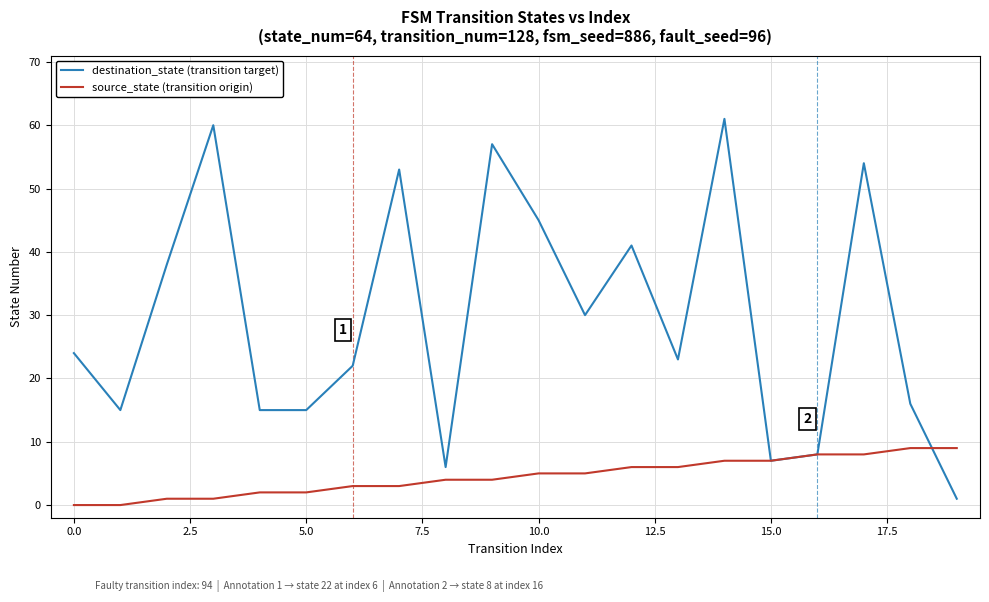

Which series ends up on top after the final intersection of destination_state (transition target) and source_state (transition origin)?

source_state (transition origin)